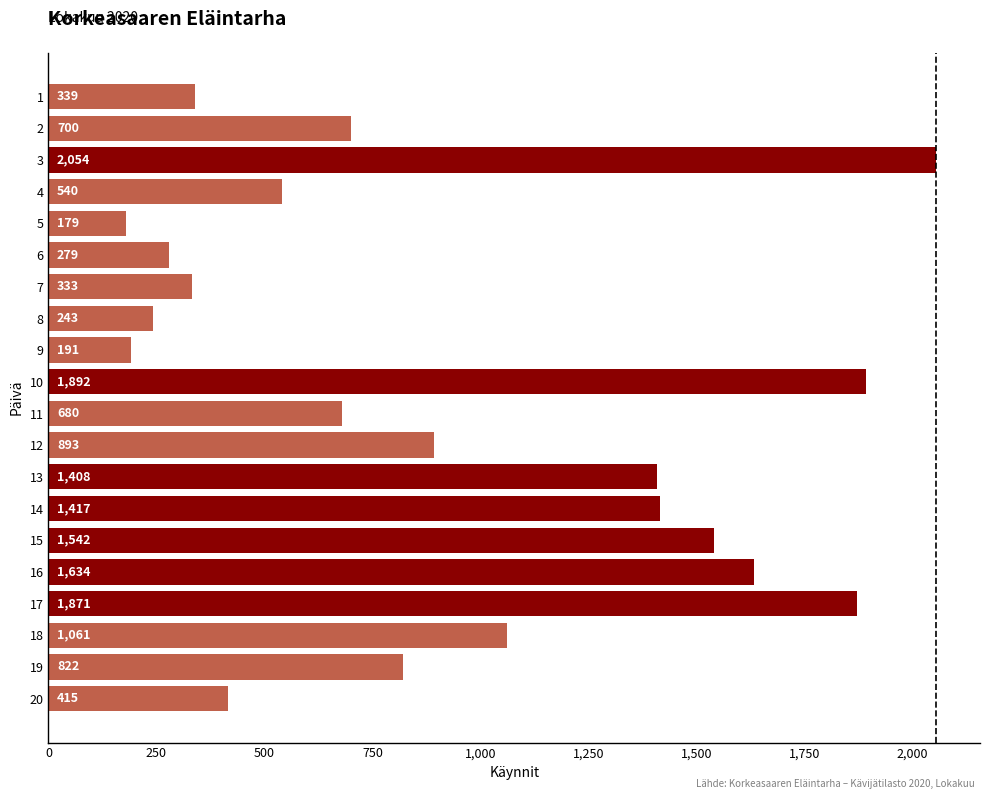

At which label is the value closest to 1116?

18